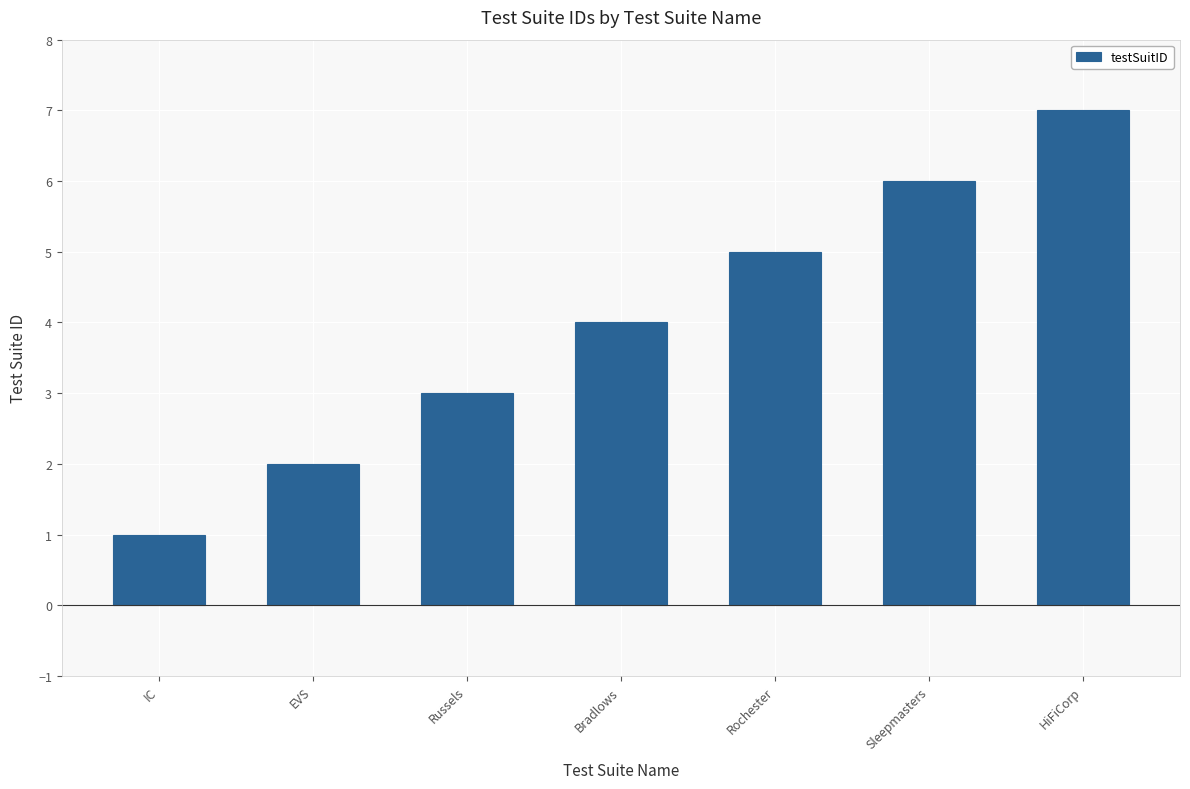

What is the change in value from Bradlows to Rochester?

+1